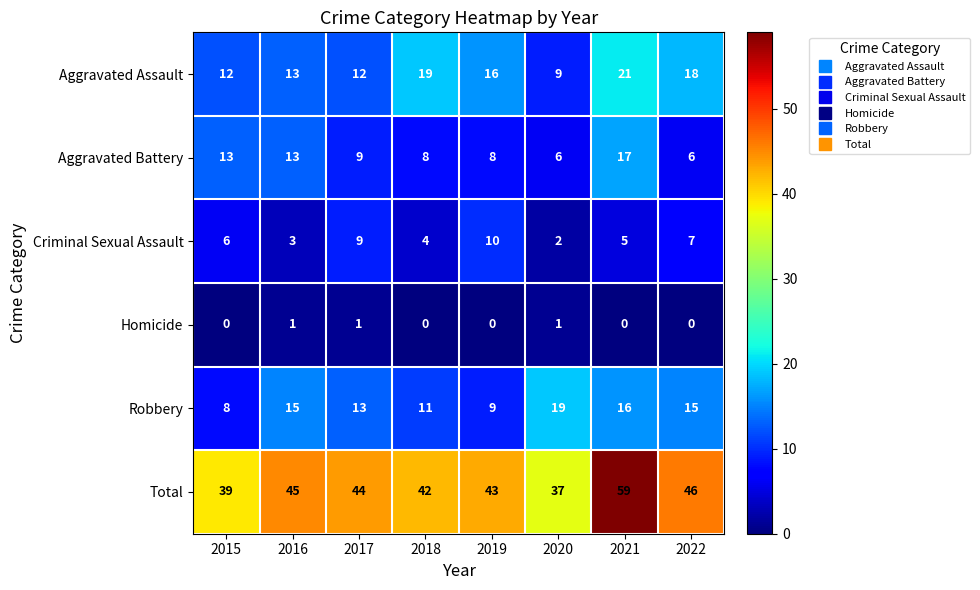

What is the total value across all series at 2018?

84